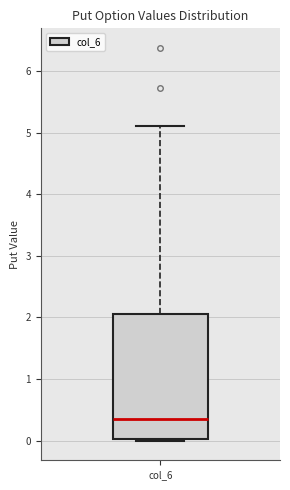

Where is the upper edge of the box for col_6 on the y-axis? The values are not printed on the chart, so give them approximately, as read against the axis.

2.1